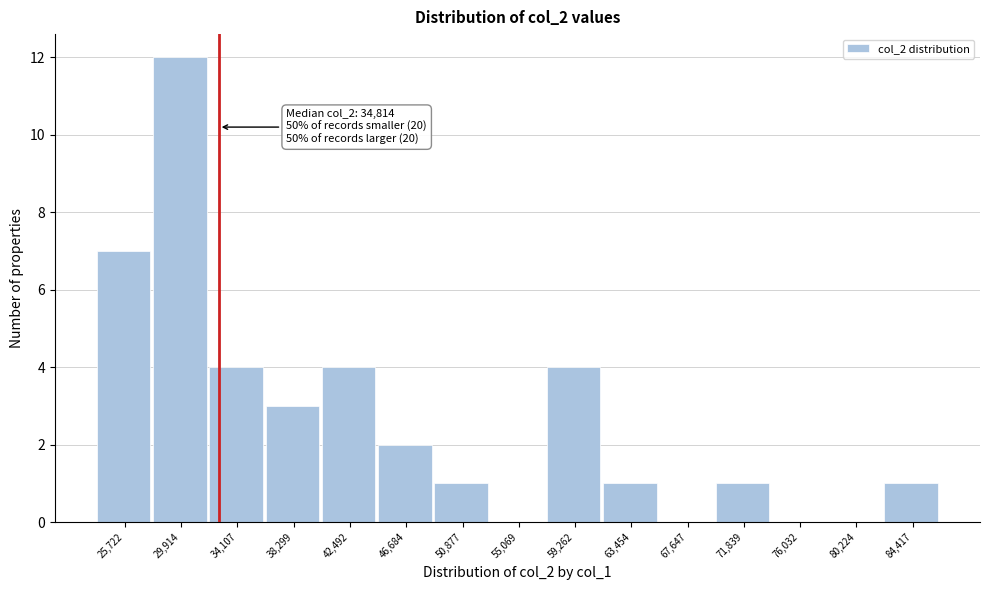

Reading right to left, transcribe all the data shown in this chart.

84,417=1	80,224=0	76,032=0	71,839=1	67,647=0	63,454=1	59,262=4	55,069=0	50,877=1	46,684=2	42,492=4	38,299=3	34,107=4	29,914=12	25,722=7